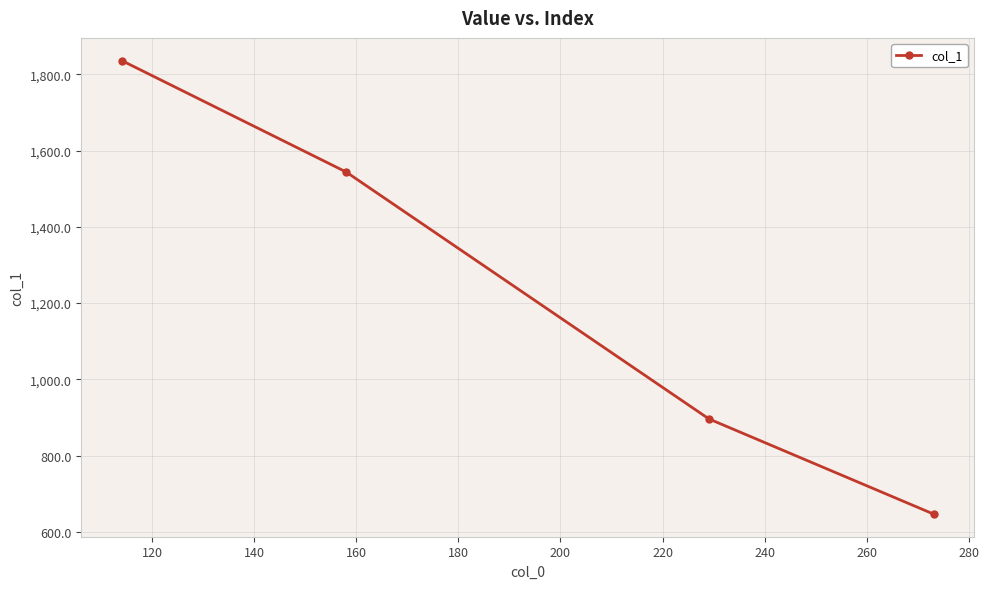

What is the difference between the maximum and minimum values?

1189.3